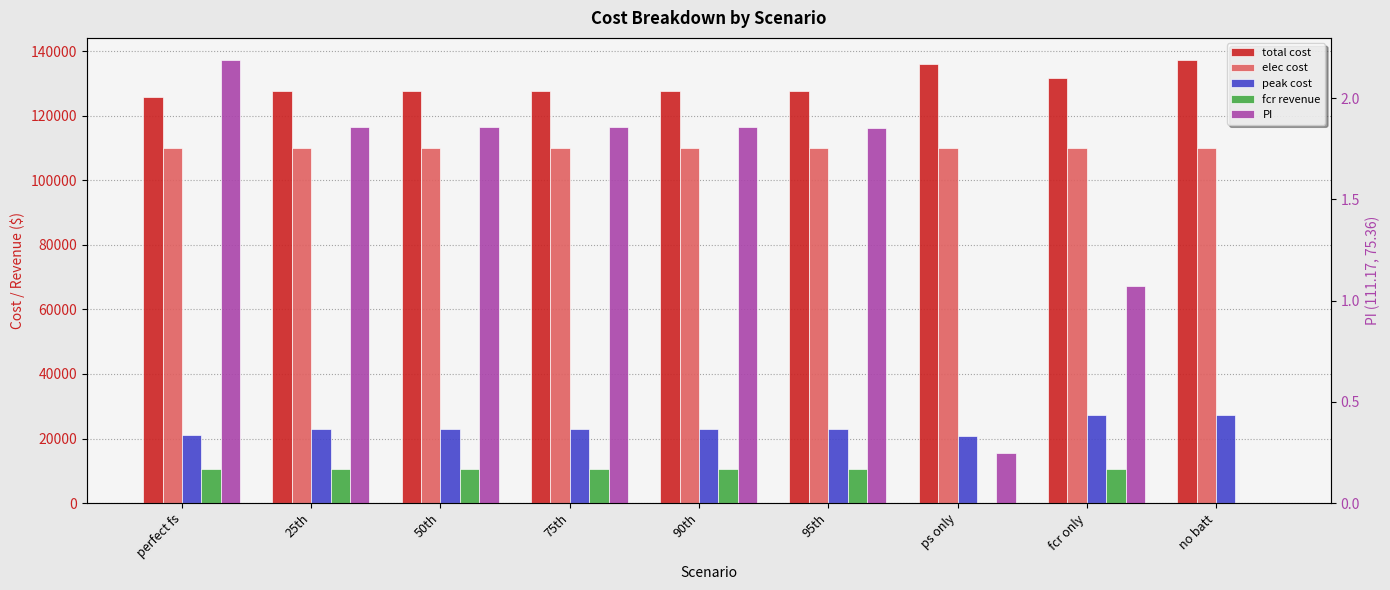

Reading left to right, transcribe all the data shown in this chart.

total cost: 125964.7	127669.6	127669.6	127669.6	127669.6	127704.2	136004.4	131740.1	137270.7
elec cost: 110128.2	110071.6	110071.6	110071.6	110071.6	110071.6	110170.0	109923.3	110115.9
peak cost: 21144.7	22936.0	22936.0	22936.0	22936.0	22936.0	20667.8	27154.8	27154.8
fcr revenue: 10474.8	10504.6	10504.6	10504.6	10504.6	10470.0	0.0	10504.6	0.0
PI: 2.2	1.9	1.9	1.9	1.9	1.9	0.2	1.1	0.0